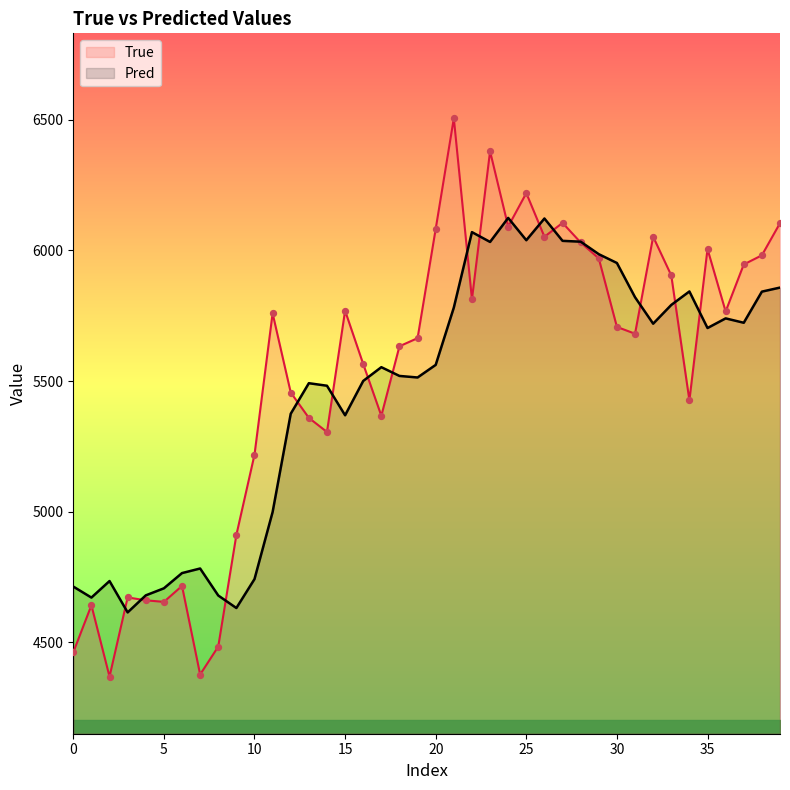

What is the total value across all series at 27?

12141.3